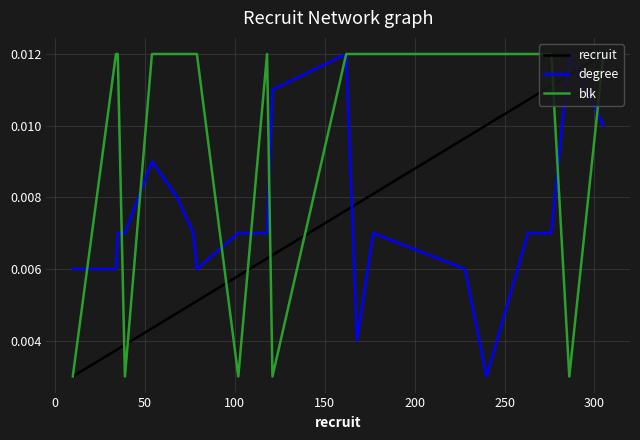

List the series in order of their overall mean, lowest first.

recruit, degree, blk